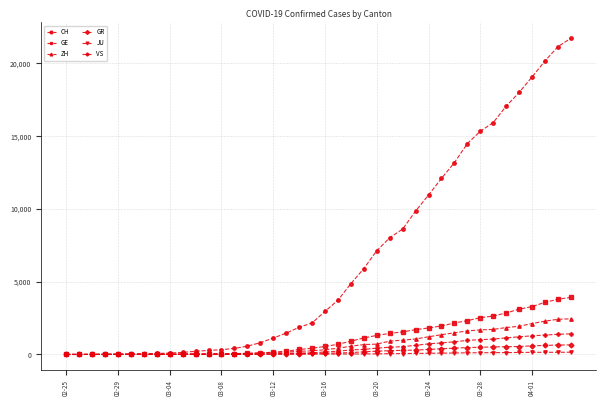

Which series has the widest spread of values?

CH